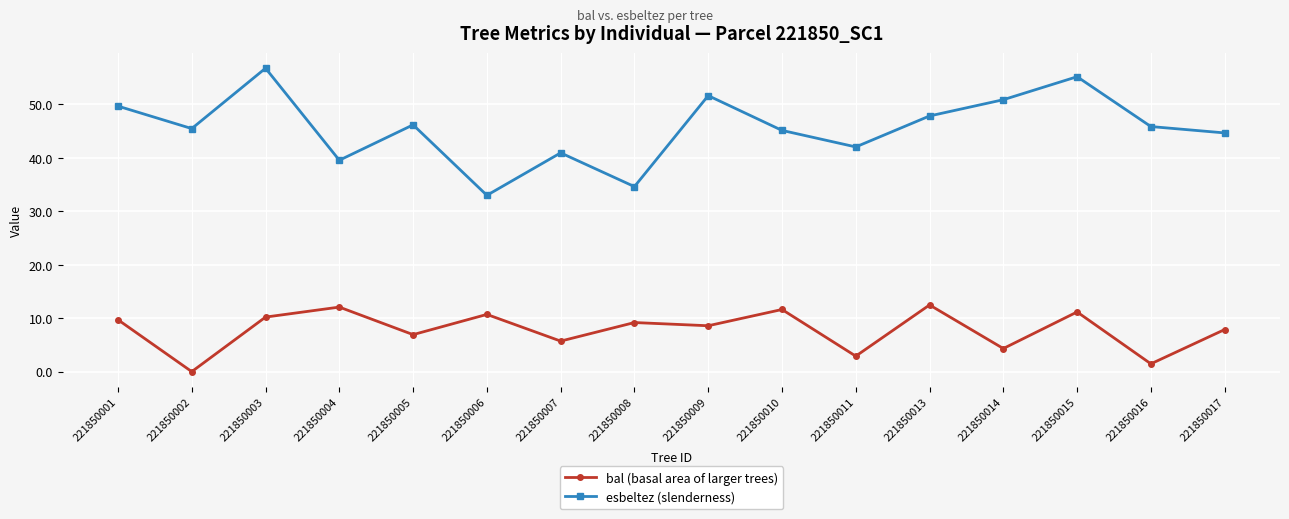

At how many categories does at least one series exceed 43?

11